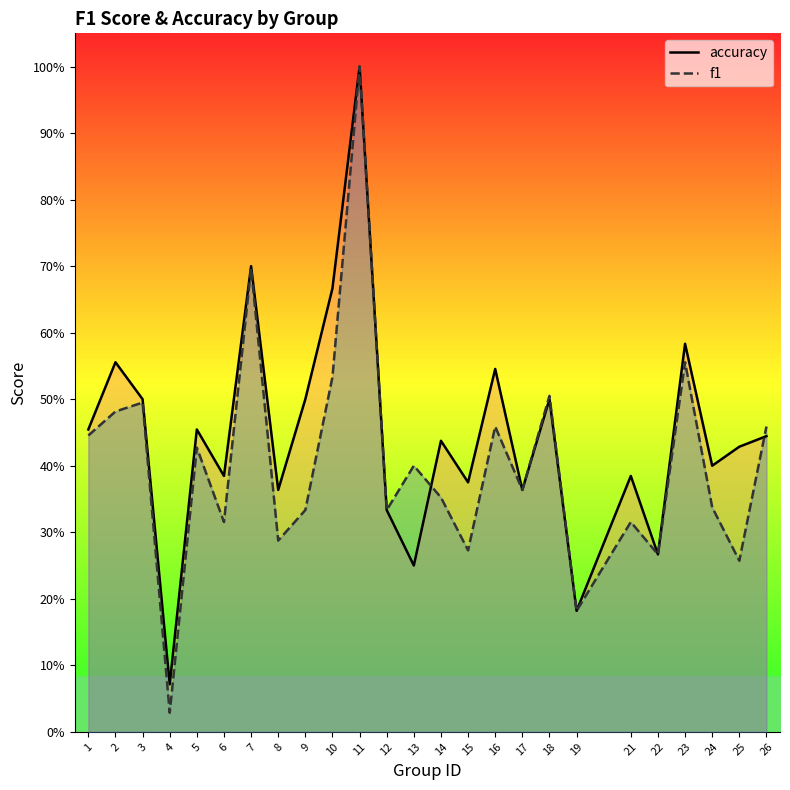

What is the approximate value of f1 at 7?

0.7